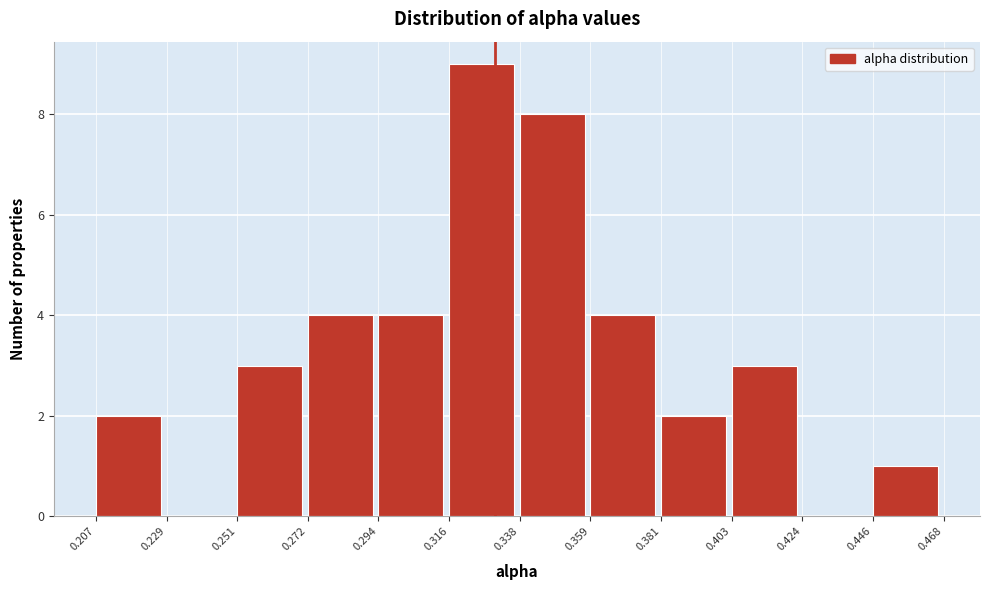

Reading left to right, transcribe this chart: for each bar, give the range it covers on the x-axis and its height. The values are not printed on the chart, so give them approximately, as read against the axis.

0.207 to 0.229: 2
0.229 to 0.251: 0
0.251 to 0.272: 3
0.272 to 0.294: 4
0.294 to 0.316: 4
0.316 to 0.338: 9
0.338 to 0.359: 8
0.359 to 0.381: 4
0.381 to 0.403: 2
0.403 to 0.424: 3
0.424 to 0.446: 0
0.446 to 0.468: 1